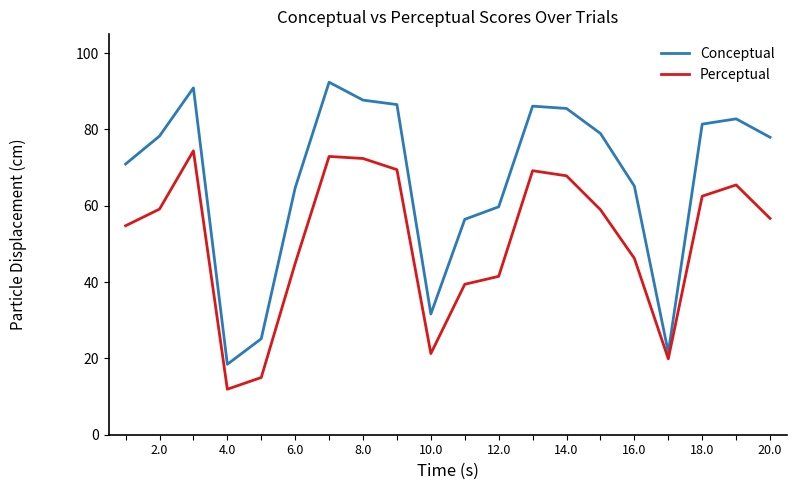

Rank the series by their average value, from highest to lowest.

Conceptual, Perceptual